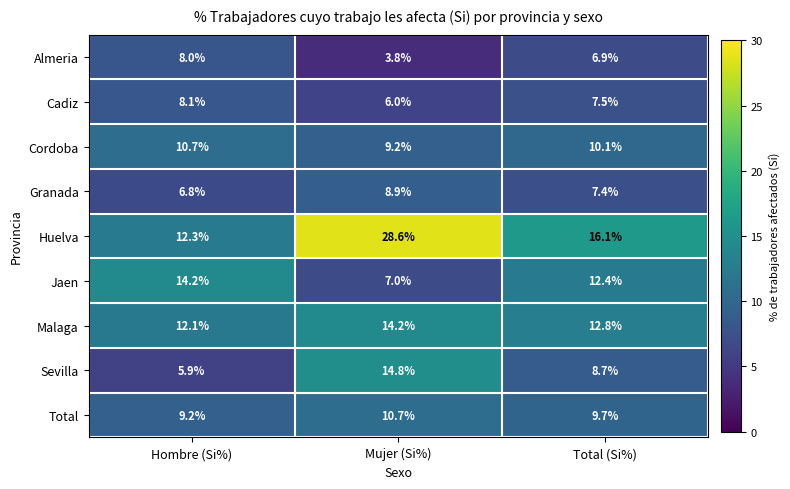

Reading left to right, what are all the values shown in this chart?

Almeria: Hombre (Si%)=8.0	Mujer (Si%)=3.8	Total (Si%)=6.9
Cadiz: Hombre (Si%)=8.1	Mujer (Si%)=6.0	Total (Si%)=7.5
Cordoba: Hombre (Si%)=10.7	Mujer (Si%)=9.2	Total (Si%)=10.1
Granada: Hombre (Si%)=6.8	Mujer (Si%)=8.9	Total (Si%)=7.4
Huelva: Hombre (Si%)=12.3	Mujer (Si%)=28.6	Total (Si%)=16.1
Jaen: Hombre (Si%)=14.2	Mujer (Si%)=7.0	Total (Si%)=12.4
Malaga: Hombre (Si%)=12.1	Mujer (Si%)=14.2	Total (Si%)=12.8
Sevilla: Hombre (Si%)=5.9	Mujer (Si%)=14.8	Total (Si%)=8.7
Total: Hombre (Si%)=9.2	Mujer (Si%)=10.7	Total (Si%)=9.7